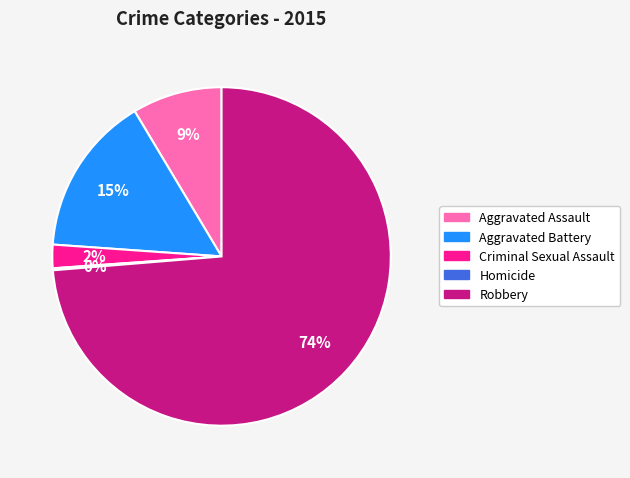

To the nearest percent, what portion does Aggravated Battery represent?

15%